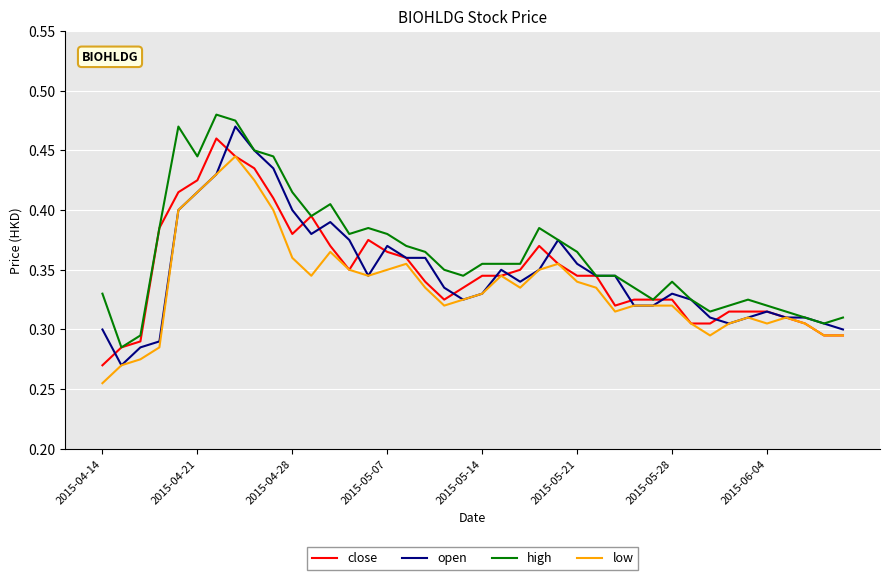

How many lines are shown in the chart?

4